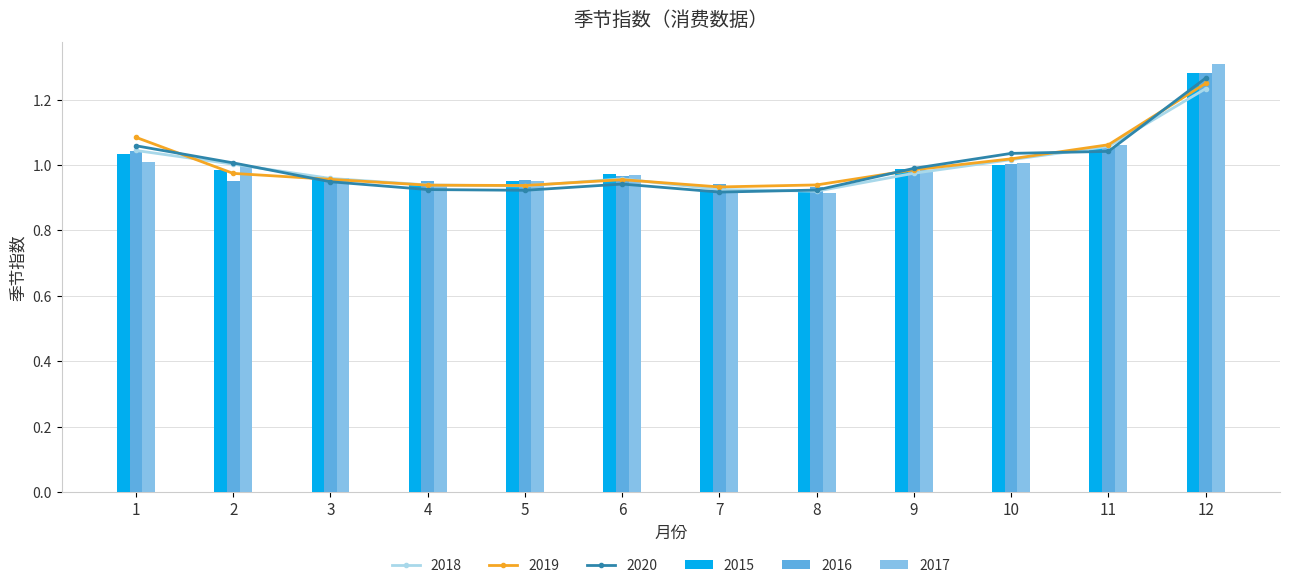

Is the value of 2019 at 10 greater than the value of 2020 at 6?

Yes